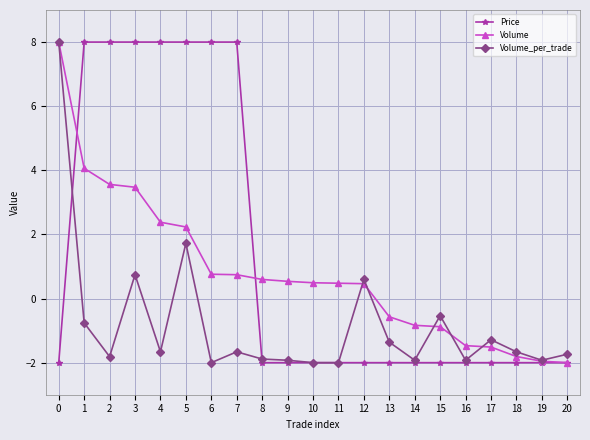

What is the difference between the Price values at 1 and 13?

10.0